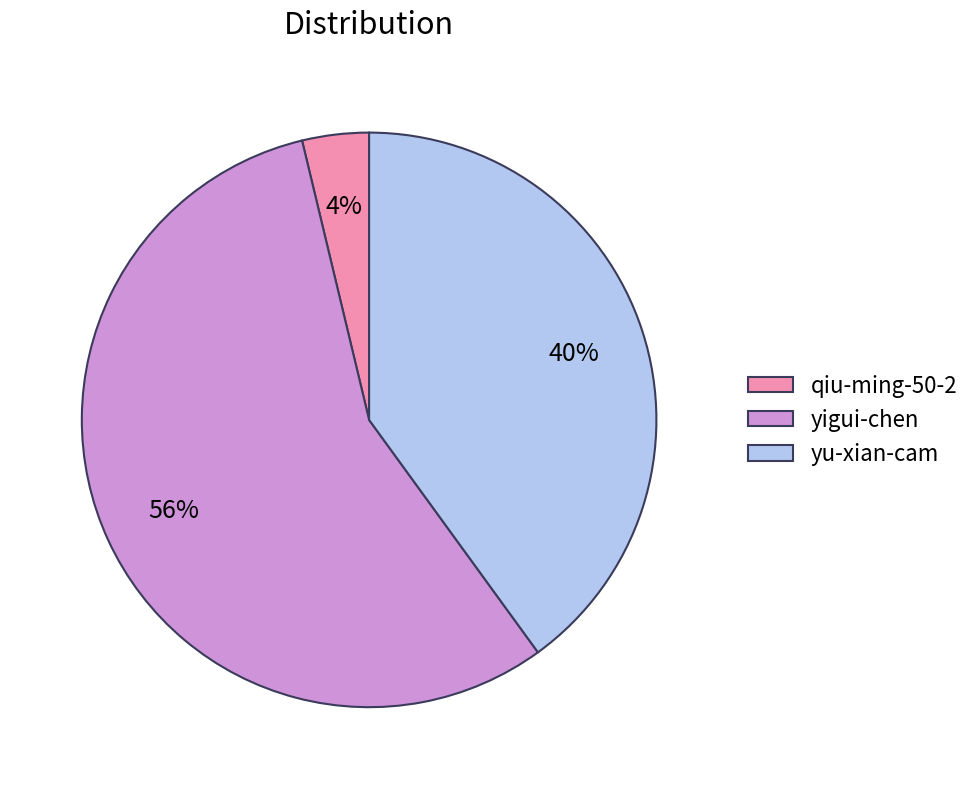

Combined, do yu-xian-cam and qiu-ming-50-2 account for over 50%?

No